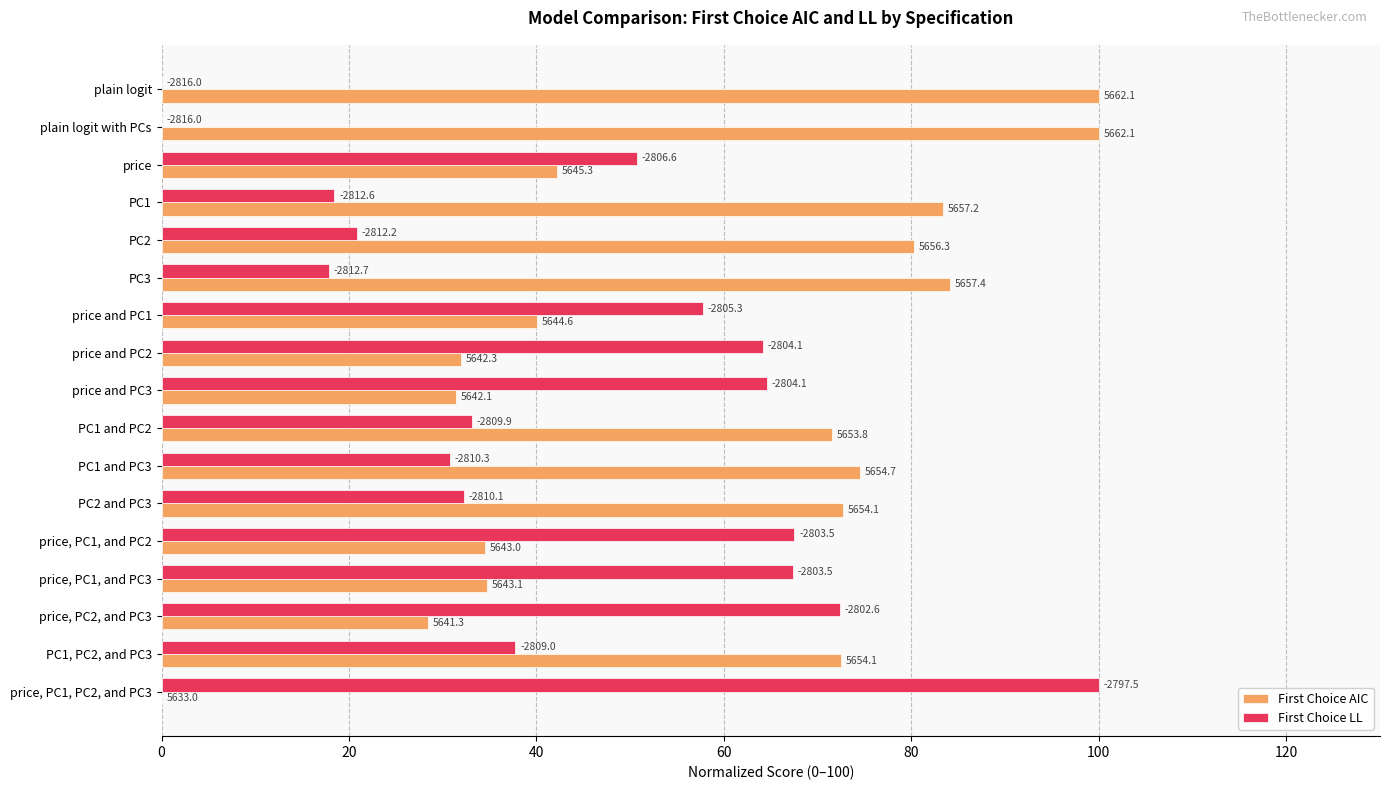

What is the difference between the second highest and second lowest values in the First Choice LL series?

72.3